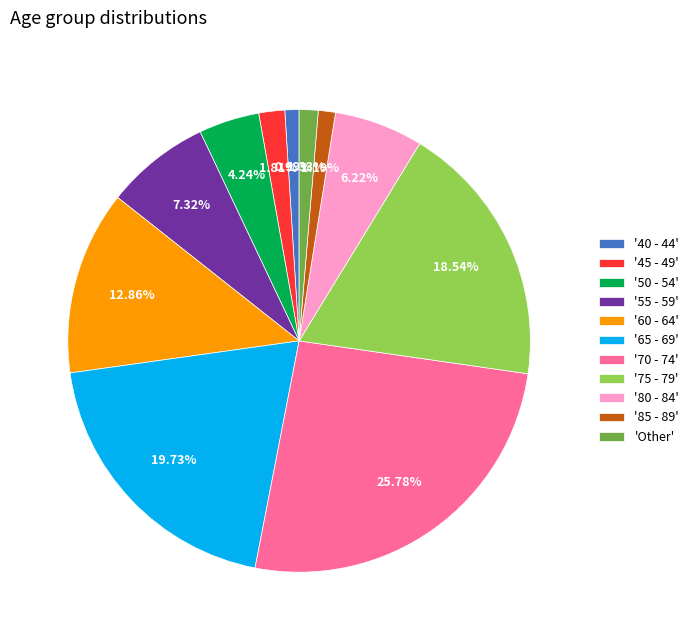

Which slice is the largest?

'70 - 74'